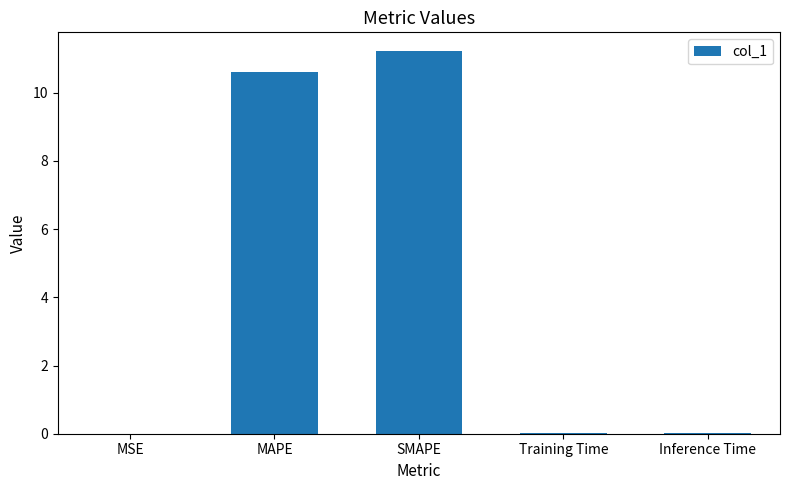

Which label corresponds to the largest value in the chart?

SMAPE